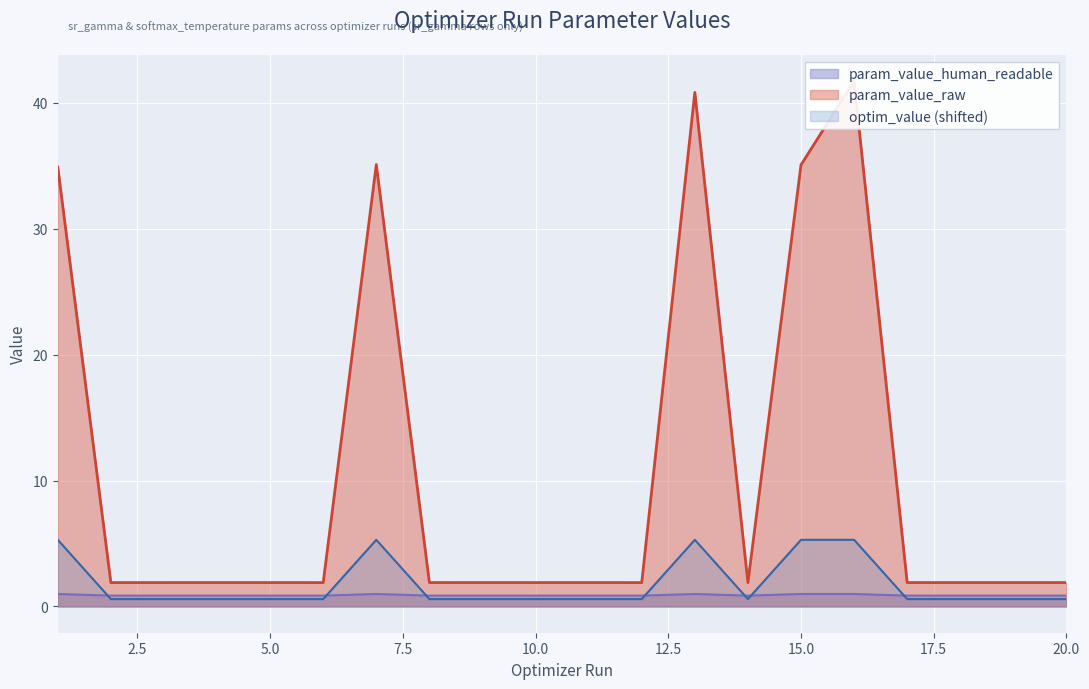

What is the value of the optim_value point at the 6th from the left?

0.6